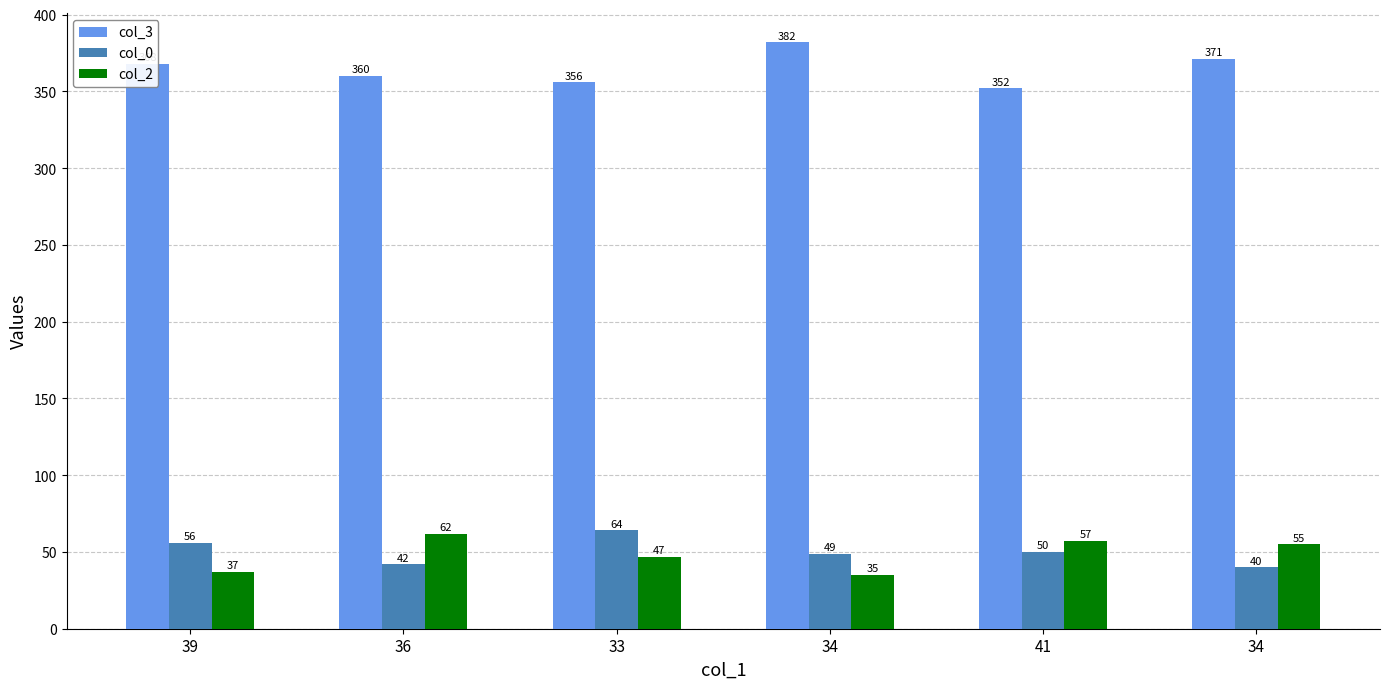

What are all the series names shown in the legend?

col_3, col_0, col_2